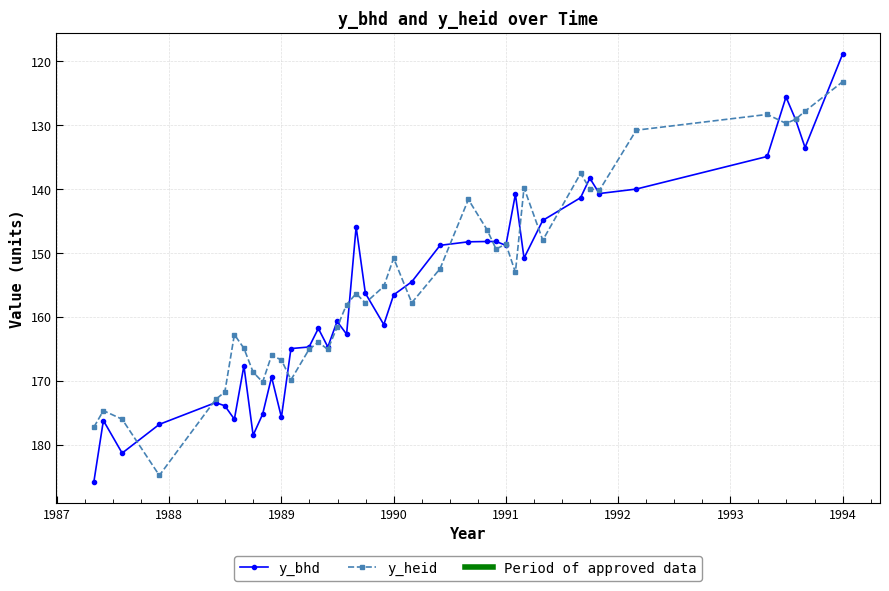

Which series has the largest range (max minus min)?

y_bhd